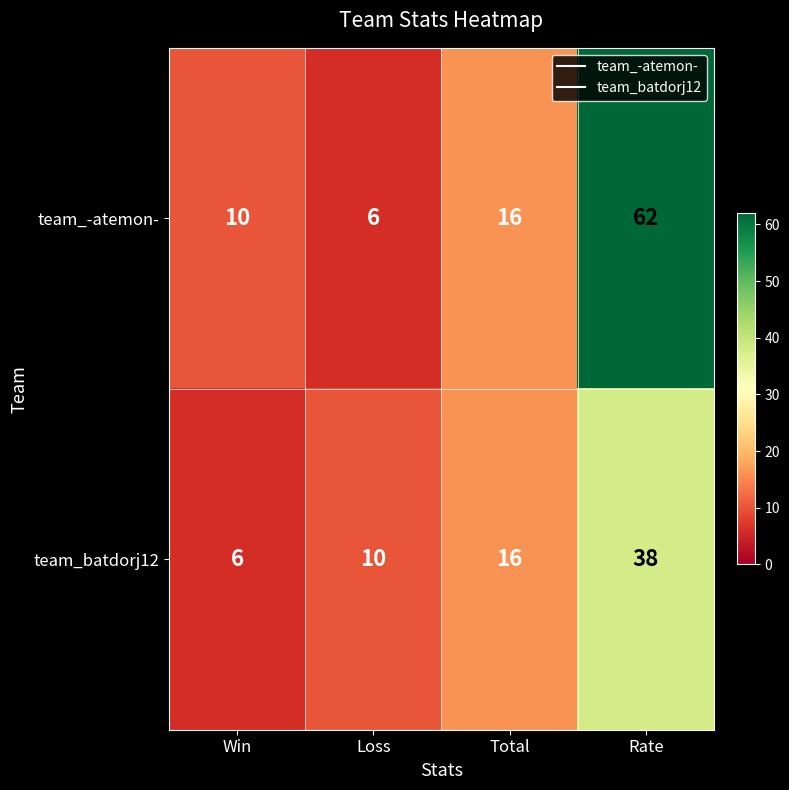

Reading left to right, transcribe all the data shown in this chart.

team_-atemon-: Win=10	Loss=6	Total=16	Rate=62
team_batdorj12: Win=6	Loss=10	Total=16	Rate=38